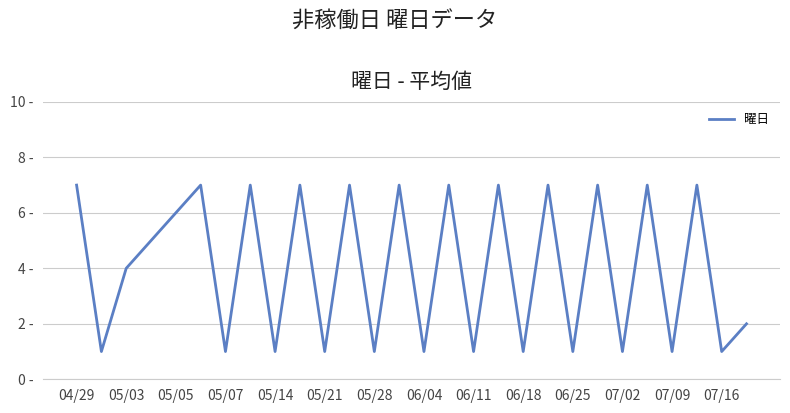

Where is the data nearest to the value 4?

05/03